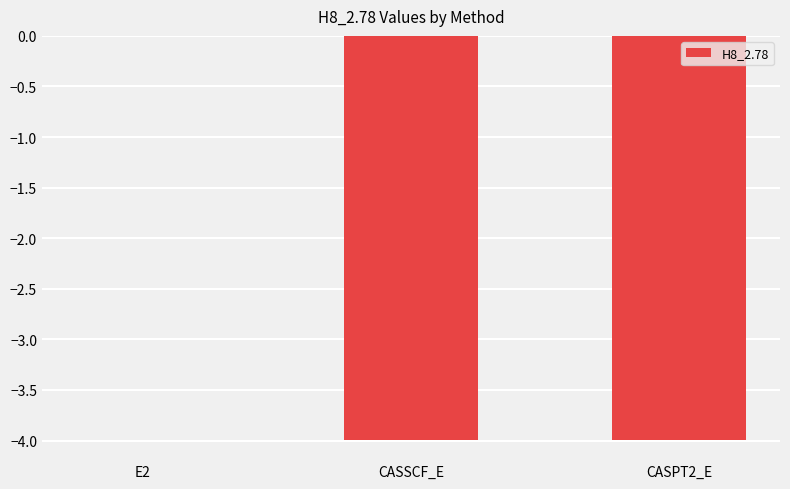

The value at CASPT2_E is -4.0. True or false?

True